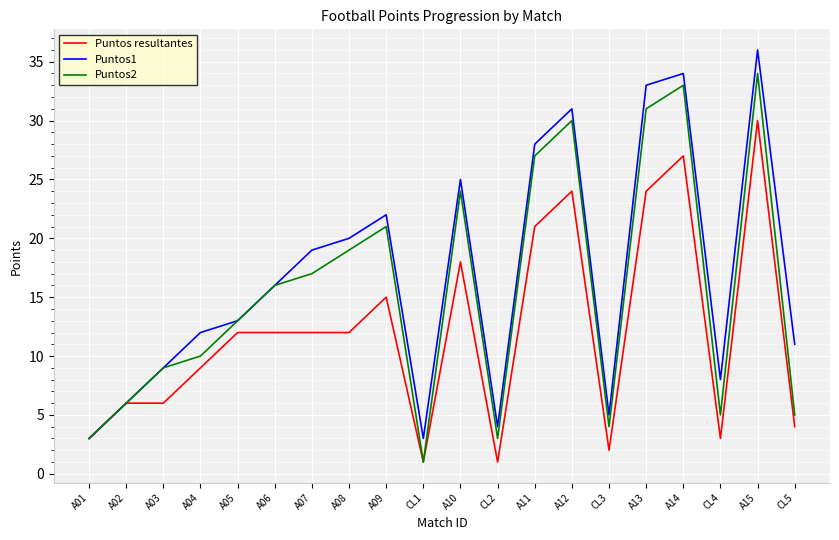

How many interior local peaks does the Puntos2 series have?

5